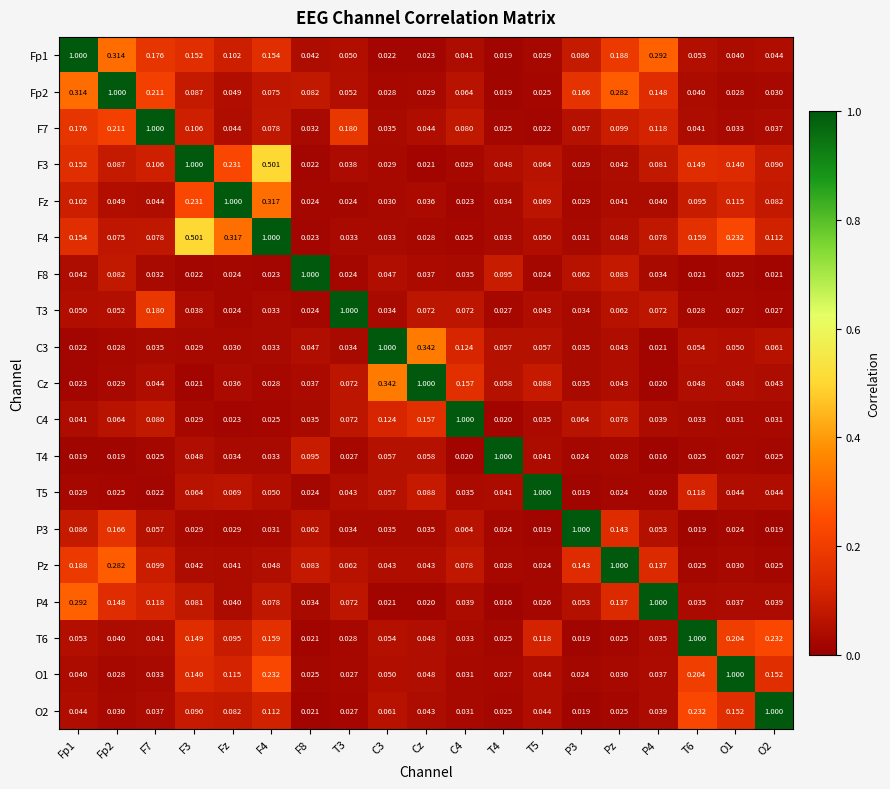

What is the greatest value displayed?

1.0